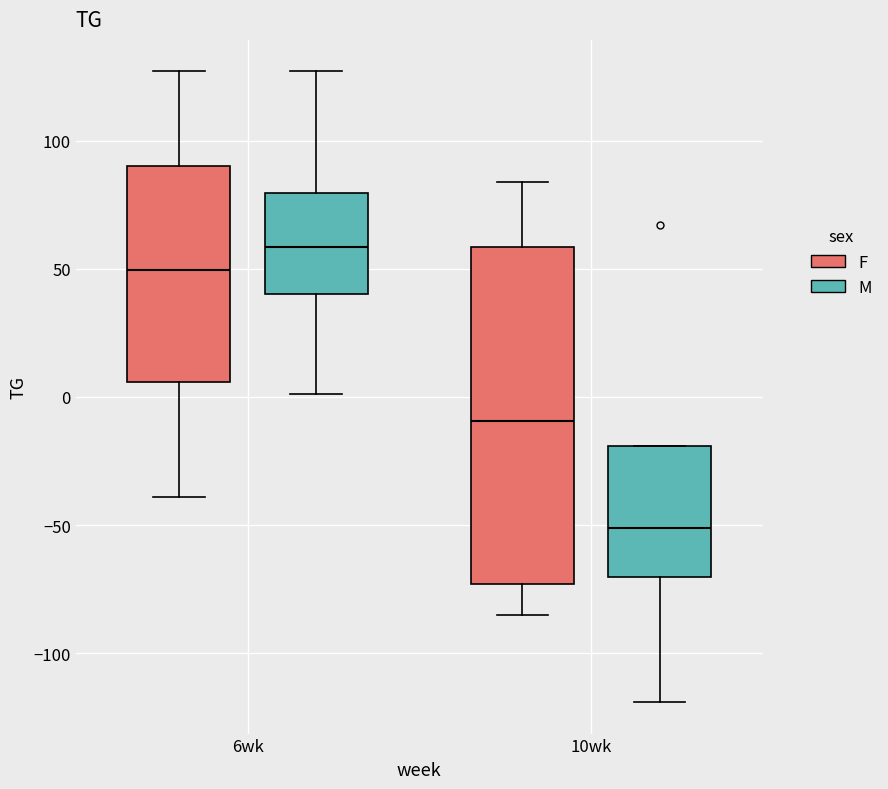

Which box has the lowest median line?

10wk (M)